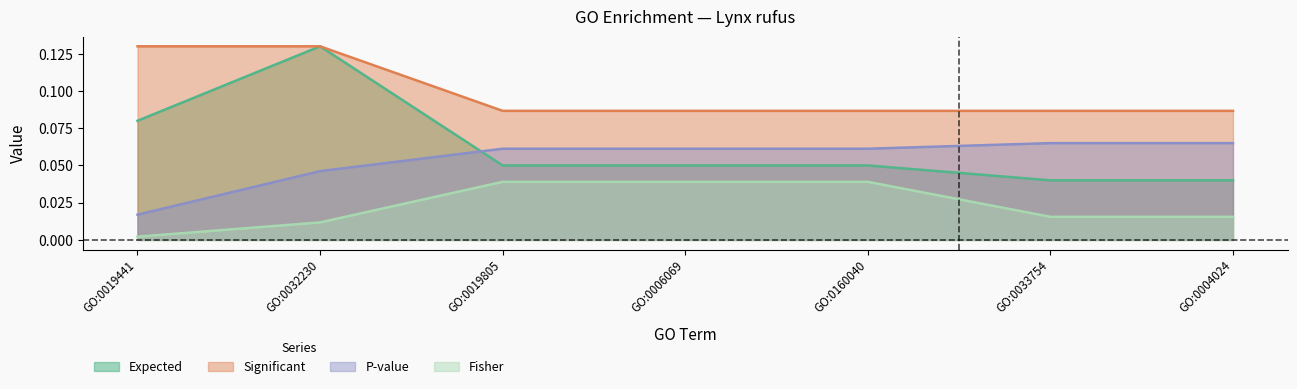

True or false: Significant has more than 1 points higher than both neighbors.

False